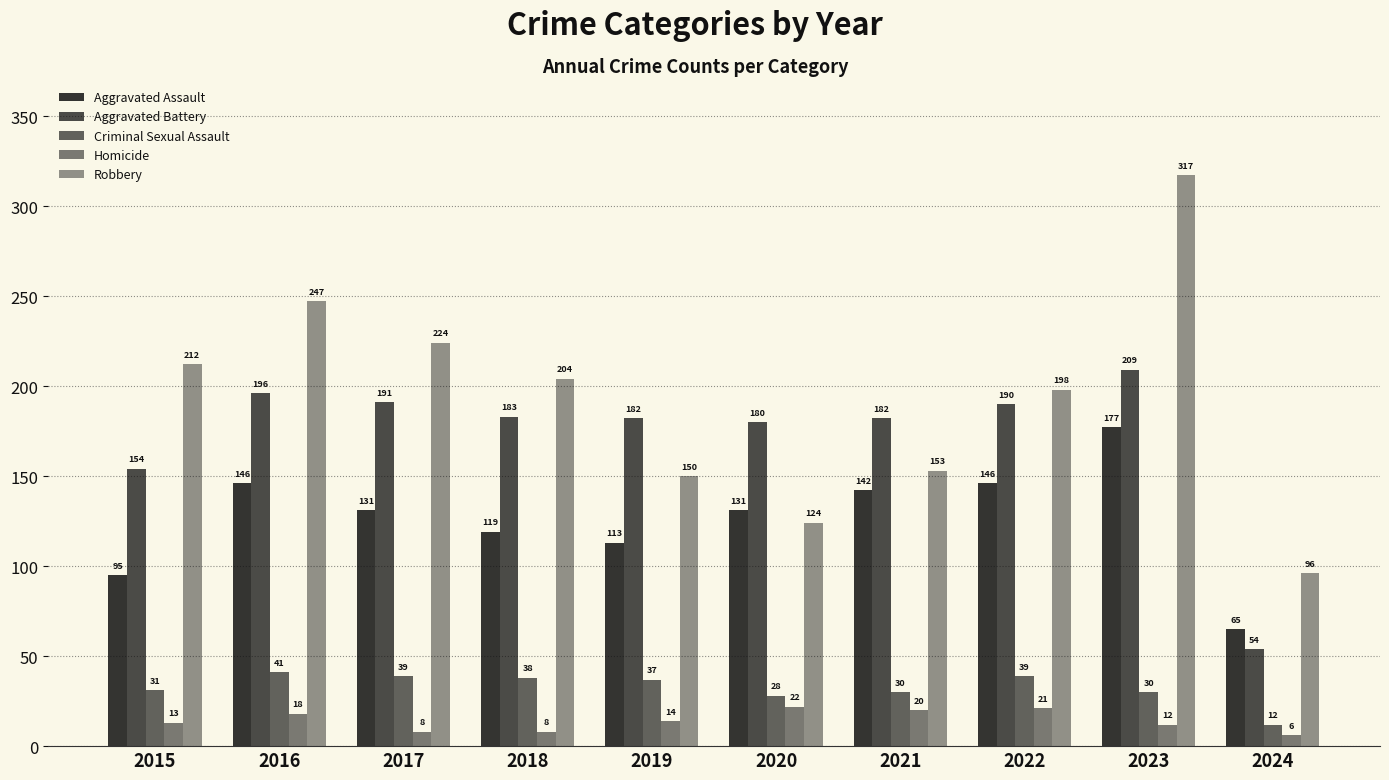

Reading left to right, transcribe all the data shown in this chart.

Aggravated Assault: 95	146	131	119	113	131	142	146	177	65
Aggravated Battery: 154	196	191	183	182	180	182	190	209	54
Criminal Sexual Assault: 31	41	39	38	37	28	30	39	30	12
Homicide: 13	18	8	8	14	22	20	21	12	6
Robbery: 212	247	224	204	150	124	153	198	317	96